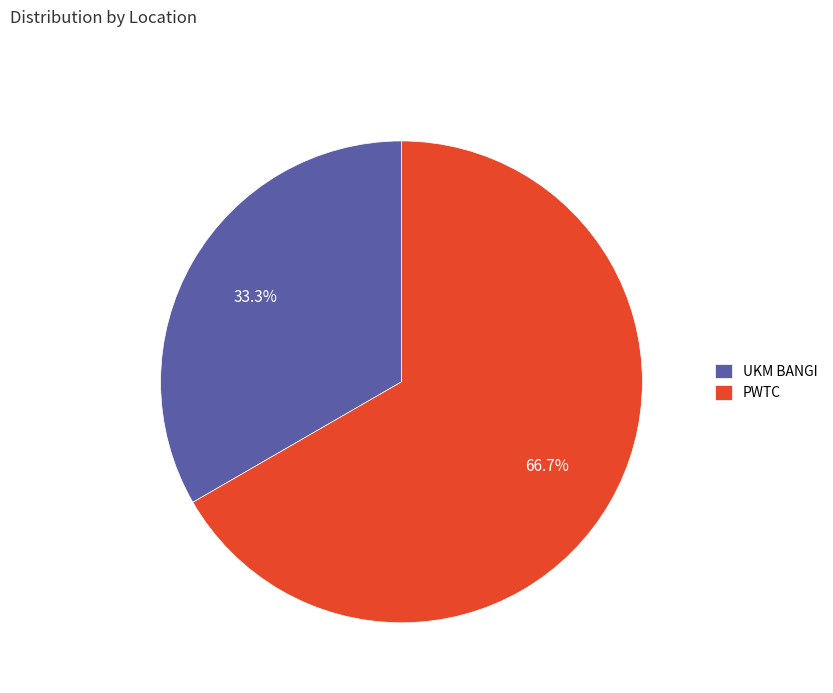

What percentage is the PWTC slice, to the nearest percent?

67%